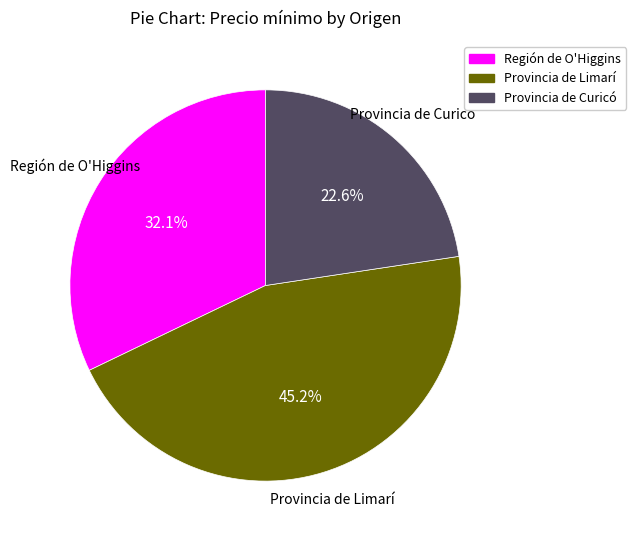

What is the ratio of the value at Provincia de Curicó to the value at Región de O'Higgins?

0.7